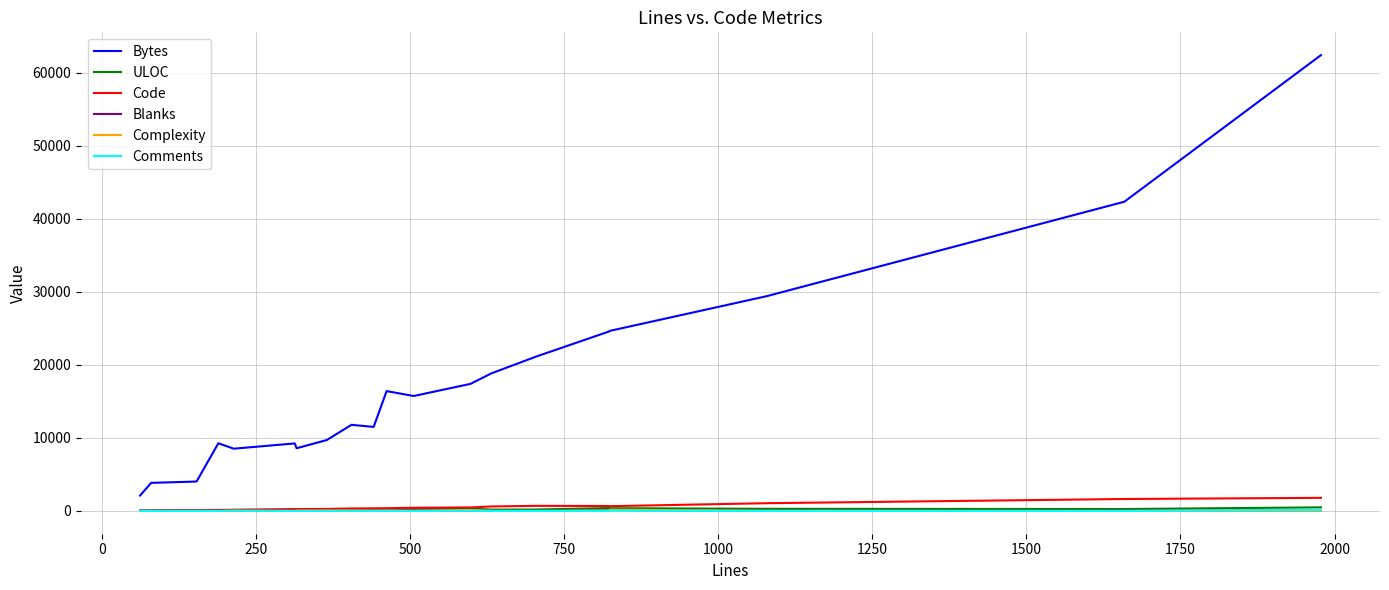

Which series has the largest total across all categories?

Bytes